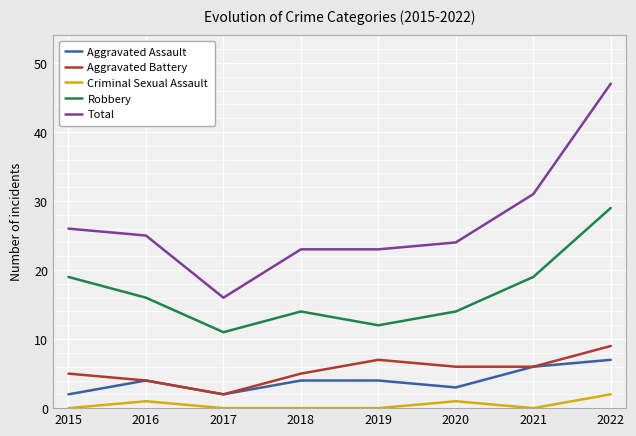

At how many categories does at least one series exceed 15?

8